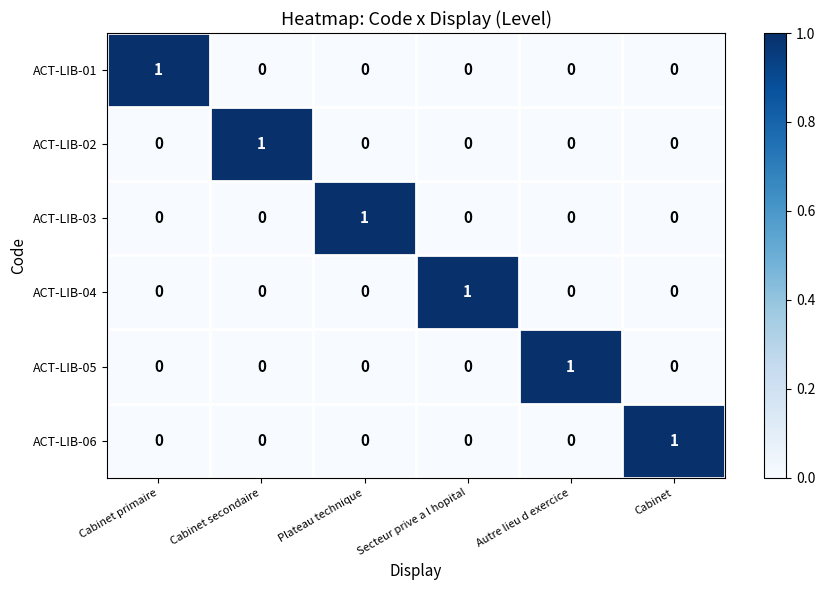

What is the spread (max minus min) of values at Cabinet secondaire?

1